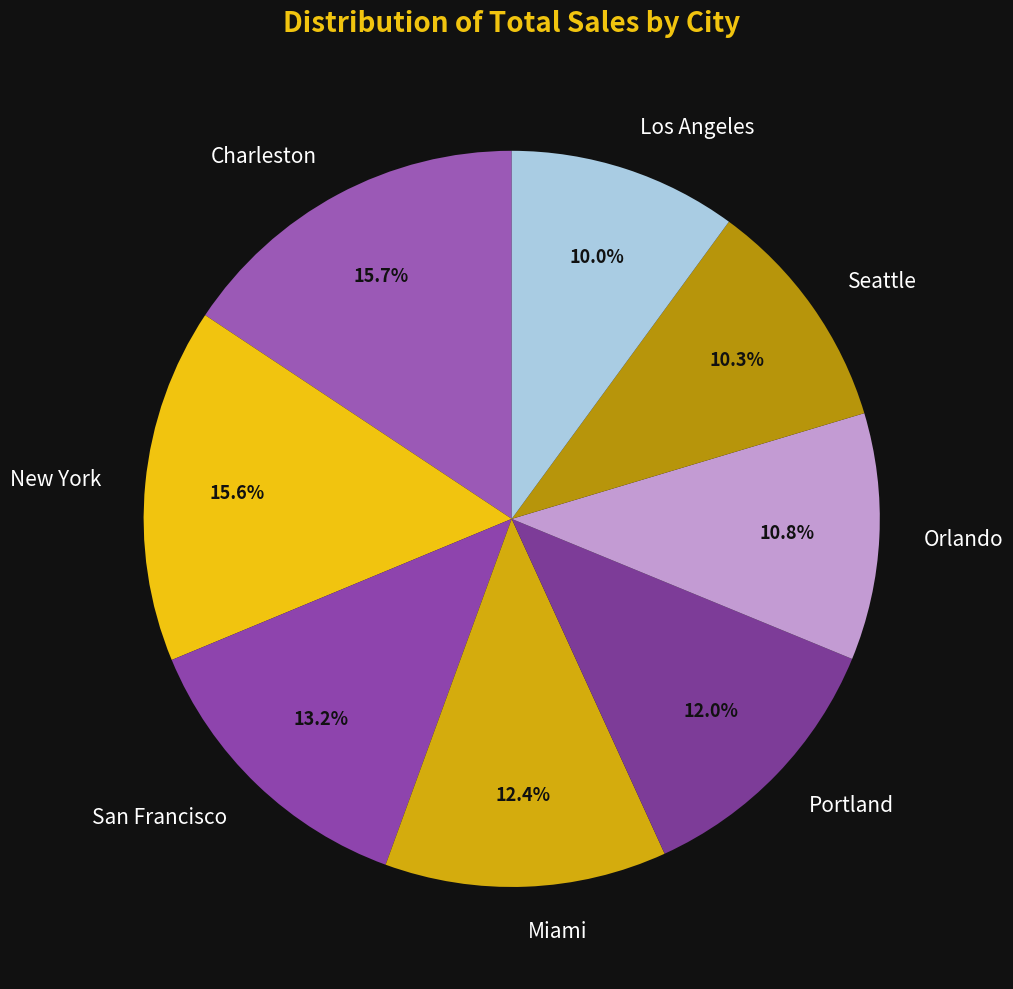

What is the ratio of the value at Seattle to the value at Portland?

0.9